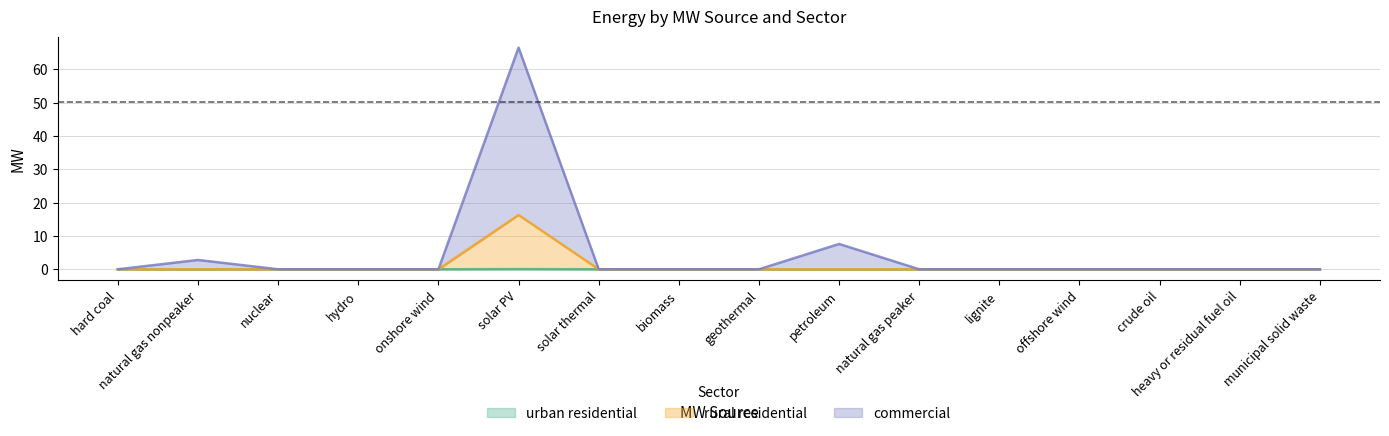

Reading left to right, extract all data points from this chart.

urban residential: hard coal=0.0	natural gas nonpeaker=0.0	nuclear=0.0	hydro=0.0	onshore wind=0.0	solar PV=0.1	solar thermal=0.0	biomass=0.0	geothermal=0.0	petroleum=0.0	natural gas peaker=0.0	lignite=0.0	offshore wind=0.0	crude oil=0.0	heavy or residual fuel oil=0.0	municipal solid waste=0.0
rural residential: hard coal=0.0	natural gas nonpeaker=0.0	nuclear=0.0	hydro=0.0	onshore wind=0.0	solar PV=16.3	solar thermal=0.0	biomass=0.0	geothermal=0.0	petroleum=0.0	natural gas peaker=0.0	lignite=0.0	offshore wind=0.0	crude oil=0.0	heavy or residual fuel oil=0.0	municipal solid waste=0.0
commercial: hard coal=0.0	natural gas nonpeaker=2.8	nuclear=0.0	hydro=0.0	onshore wind=0.0	solar PV=66.5	solar thermal=0.0	biomass=0.0	geothermal=0.0	petroleum=7.6	natural gas peaker=0.0	lignite=0.0	offshore wind=0.0	crude oil=0.0	heavy or residual fuel oil=0.0	municipal solid waste=0.0